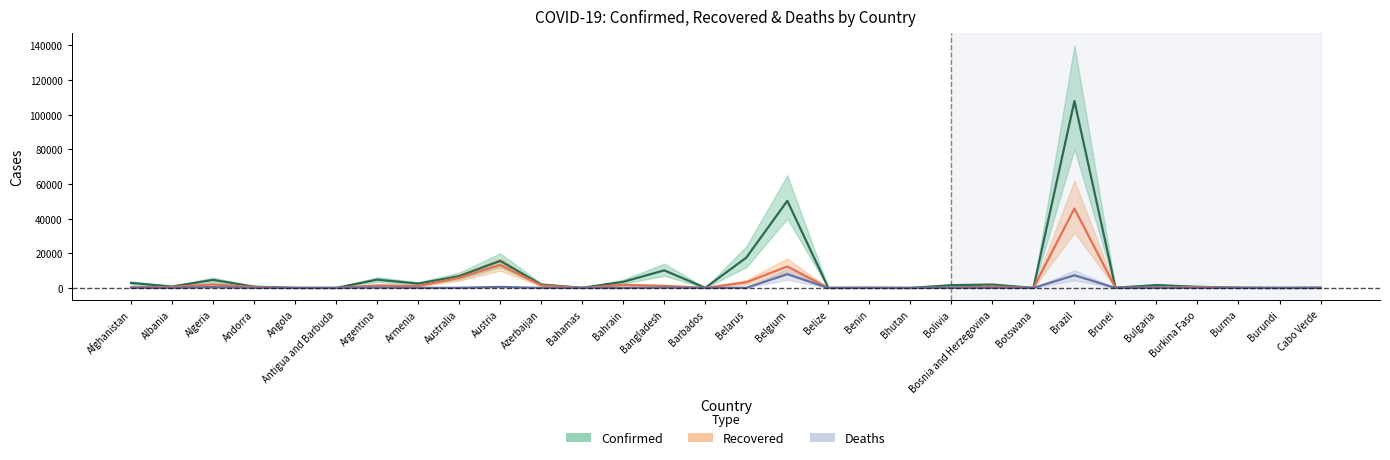

Between Barbados and Burkina Faso, which series saw the biggest shift?

Confirmed